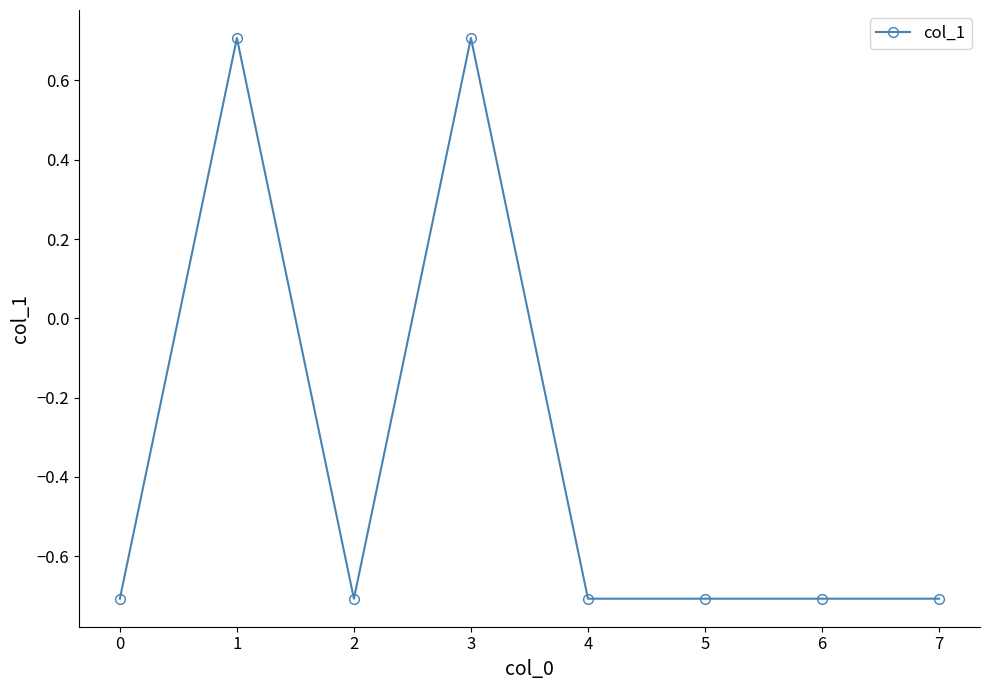

Is it true that the value at 0 is -1.2?

False